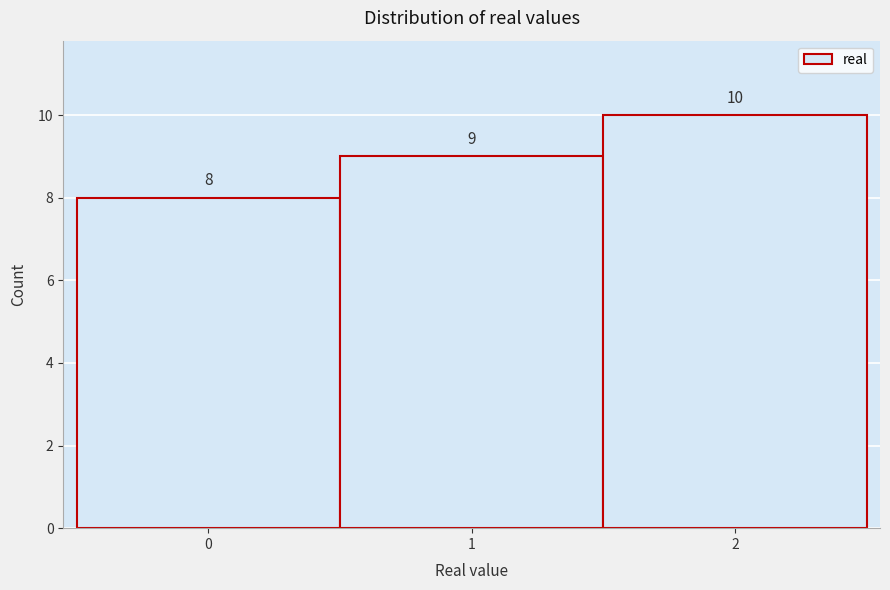

Reading left to right, transcribe this chart: for each bar, give the range it covers on the x-axis and its height.

-0.5 to 0.5: 8
0.5 to 1.5: 9
1.5 to 2.5: 10